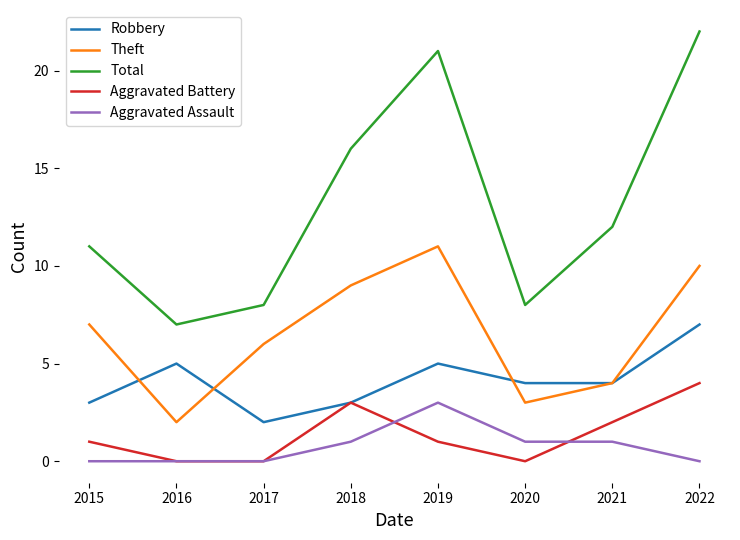

True or false: Theft and Aggravated Battery intersect in this chart.

False